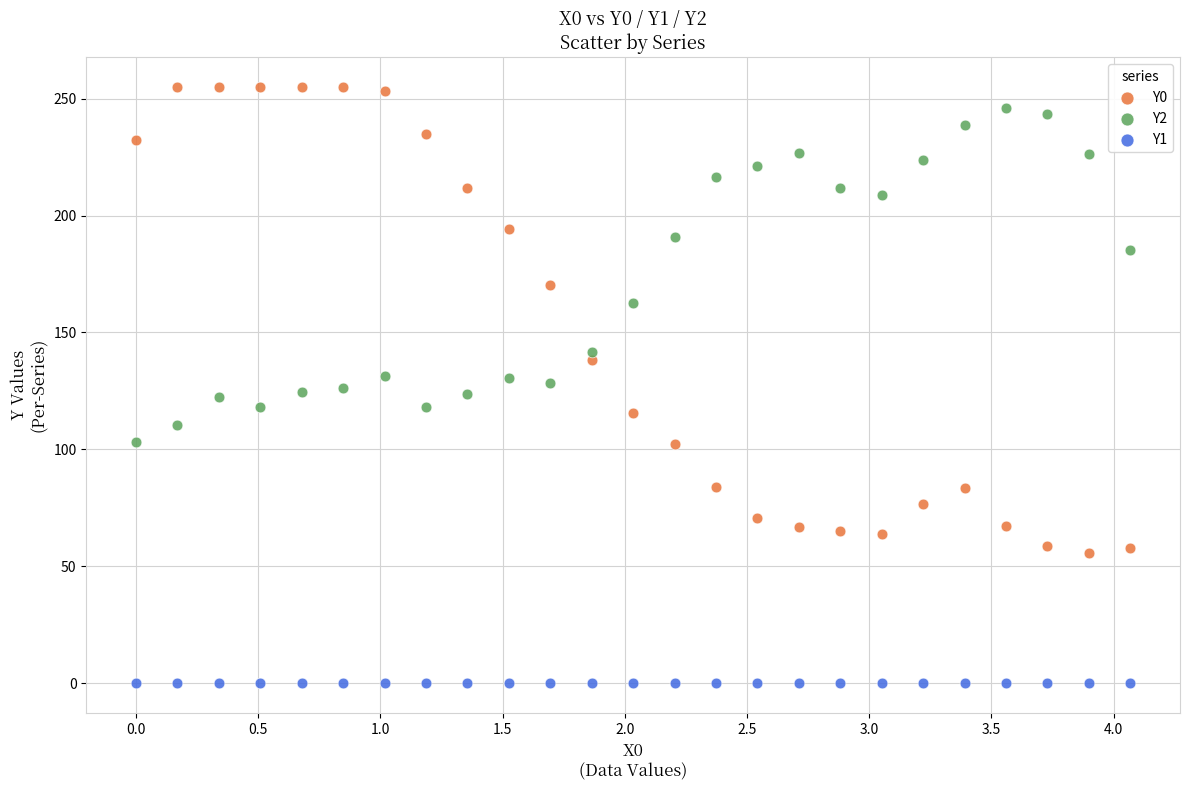

Which series contains the highest Y value?

Y0